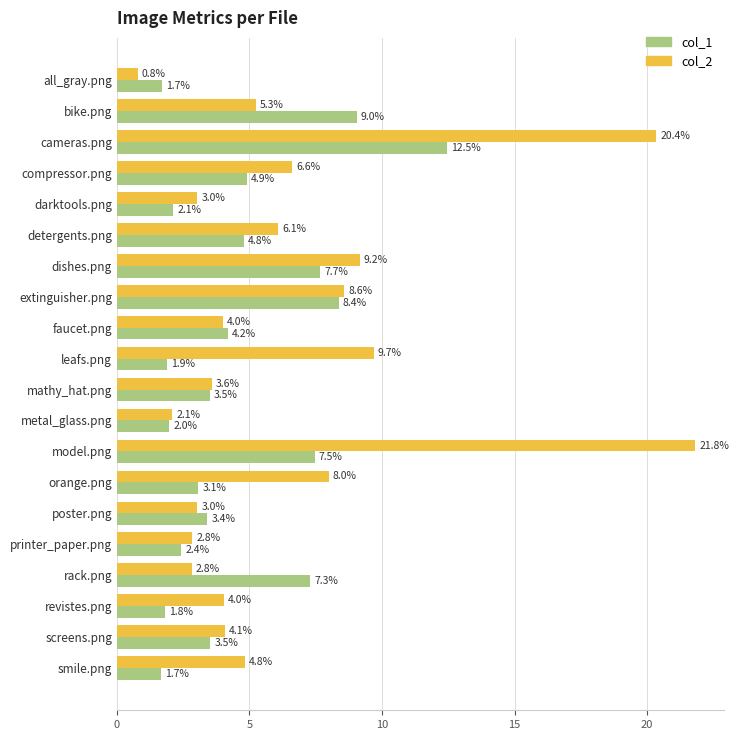

Is it true that col_2 equals 2.8 at printer_paper.png?

True